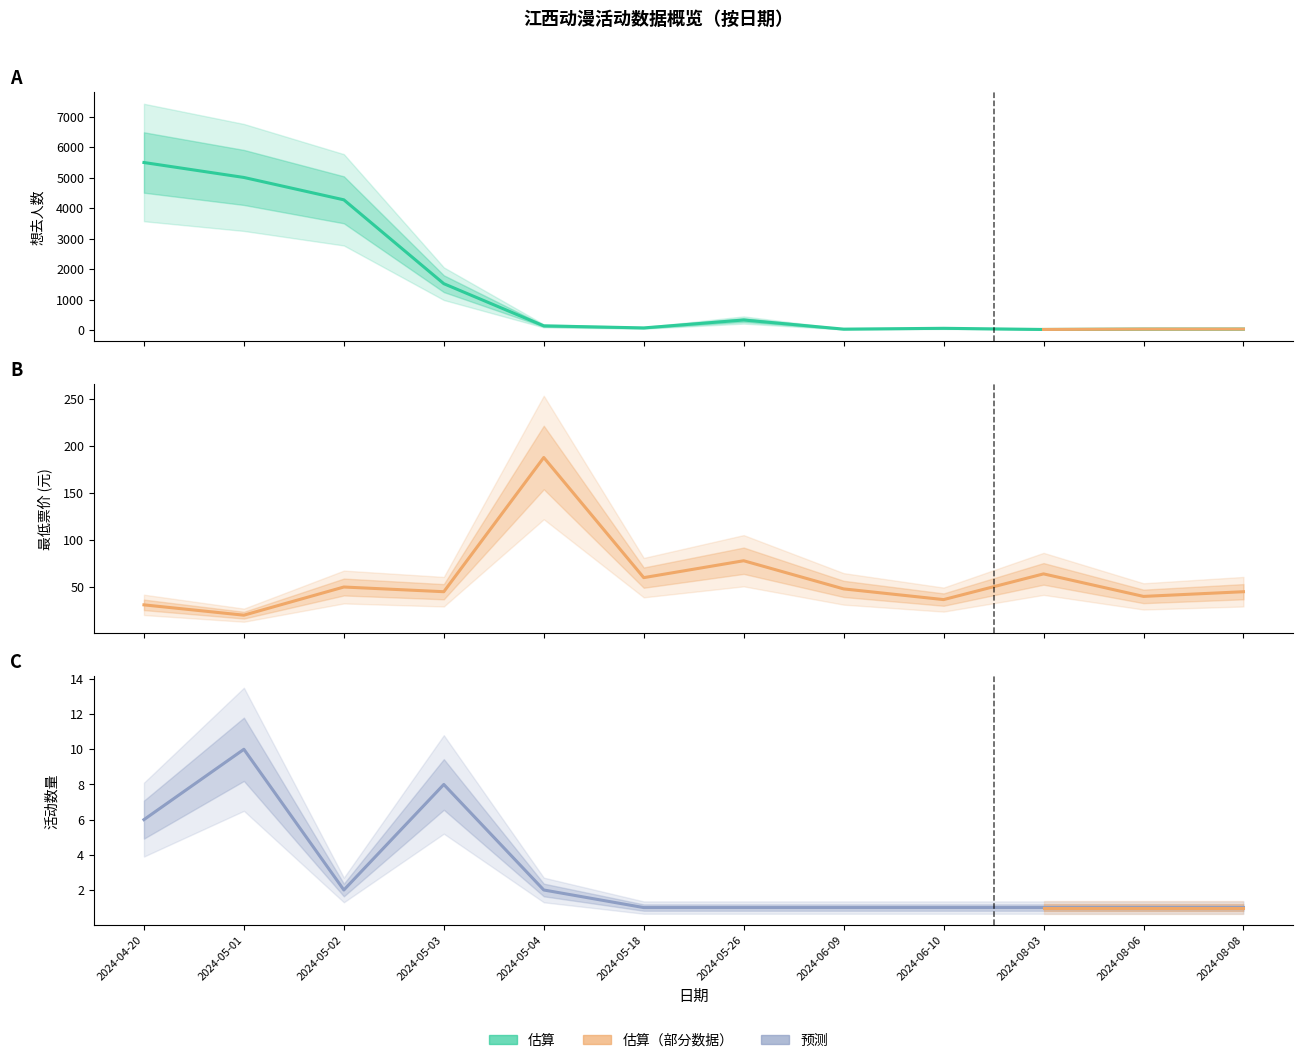

What is the total value across all series at 2024-06-10?

103.6